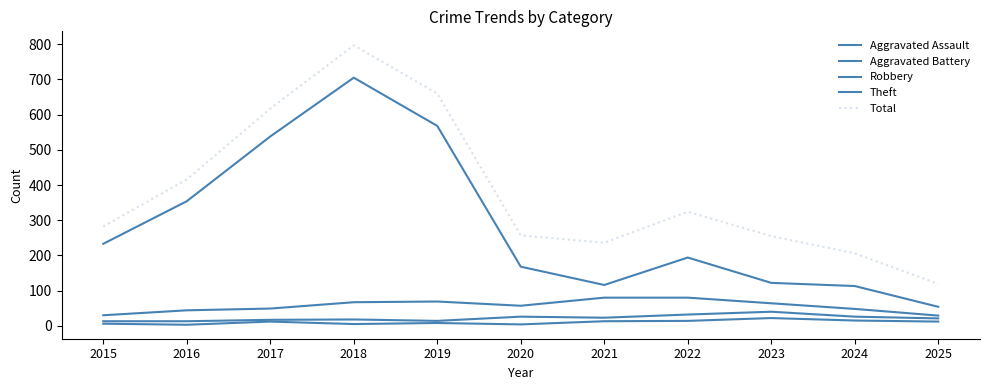

How many lines are shown in the chart?

5